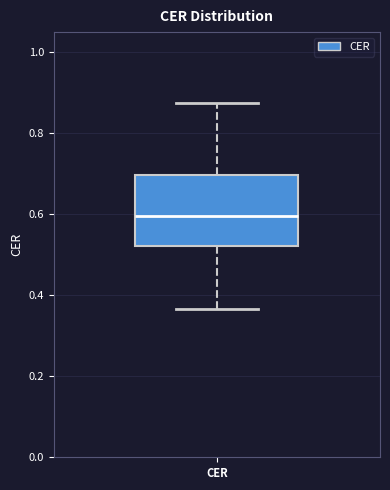

Read this box plot against the y-axis: the position of the median line, the range covered by the box, and the ends of both whiskers. The values are not printed on the chart, so give them approximately, as read against the axis.

median 0.60, box 0.52 to 0.70, whiskers 0.36 to 0.88